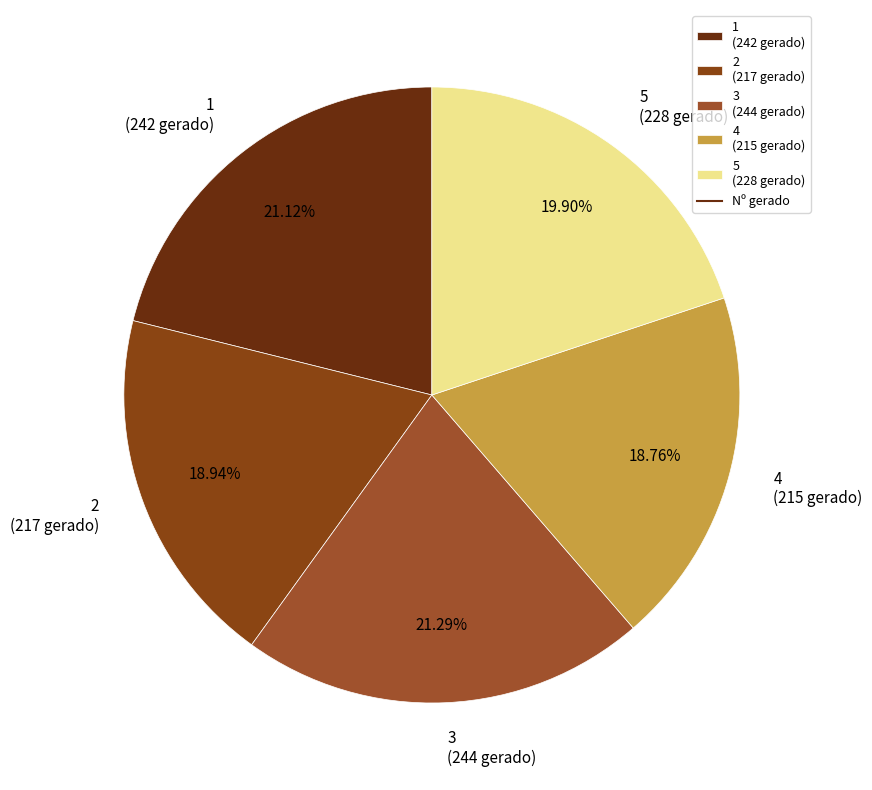

Is 1 the majority of the pie?

No